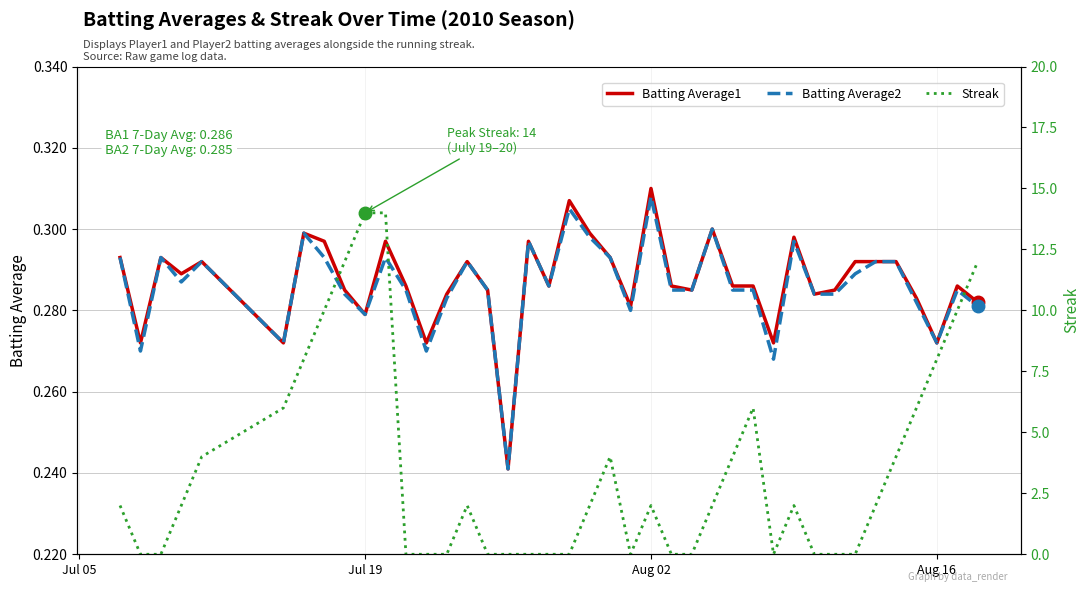

How many interior local valleys does the Batting Average2 series have?

10